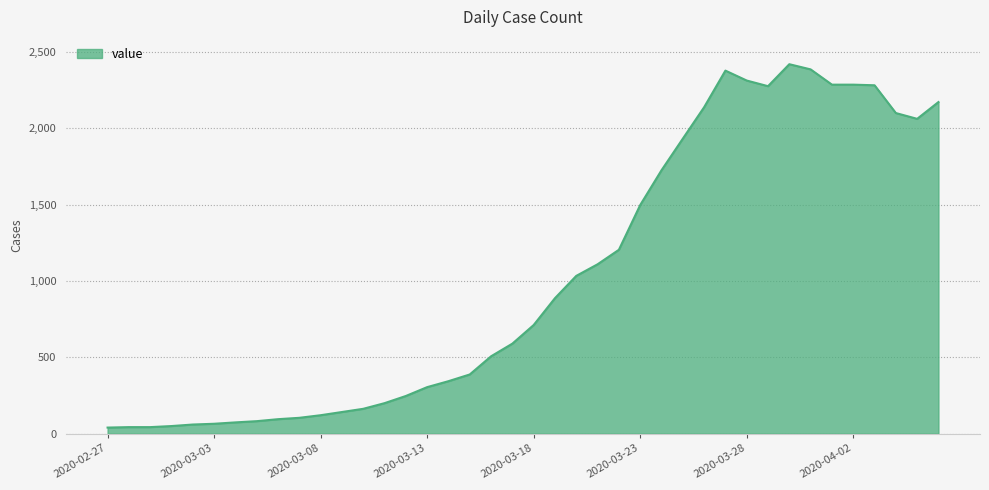

What is the difference between the maximum and minimum values?

2381